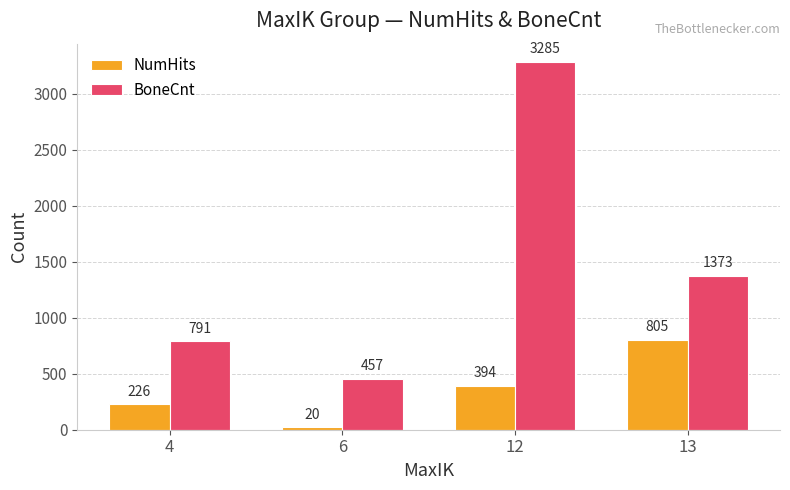

Count the BoneCnt values in the range 791 to 3285.

3